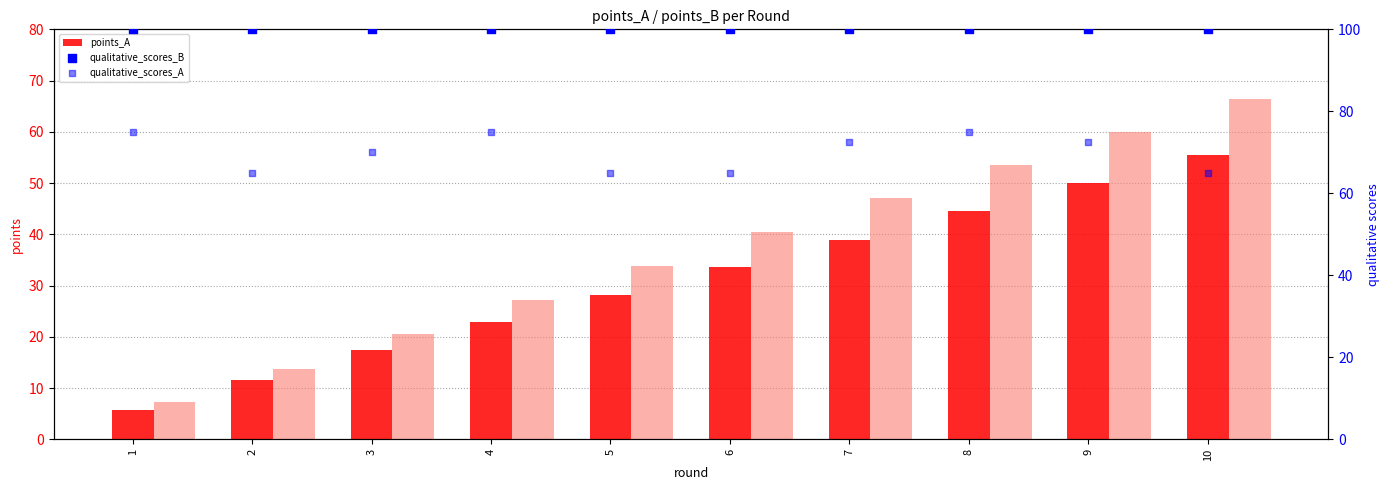

Which series contains the lowest Y value?

points_A